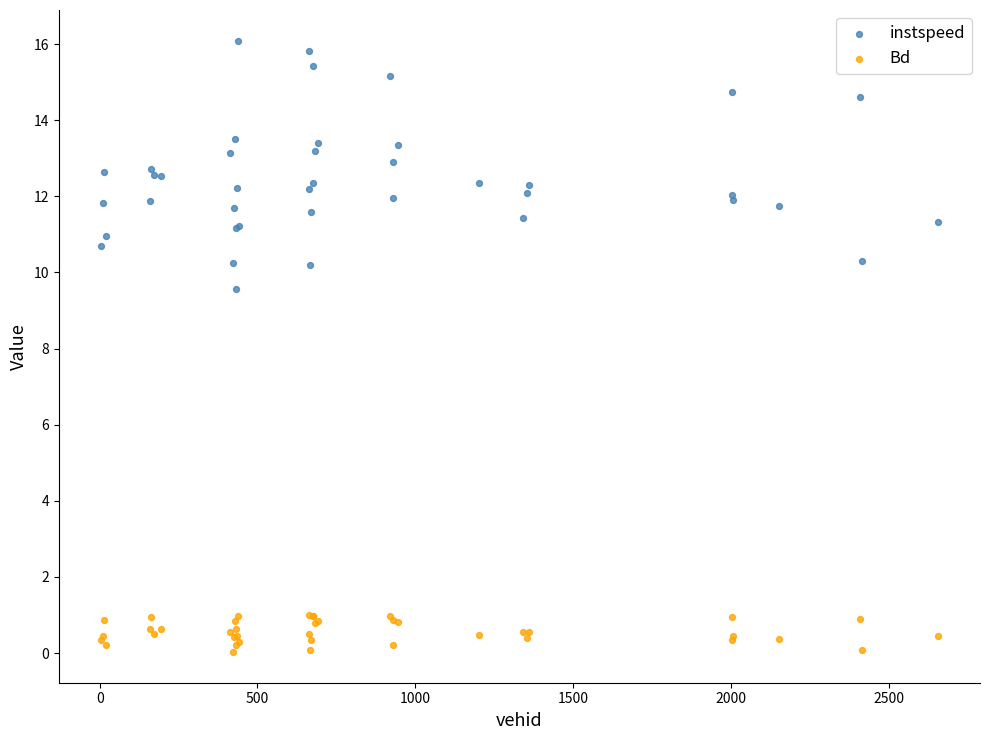

Which series contains the highest Y value?

instspeed